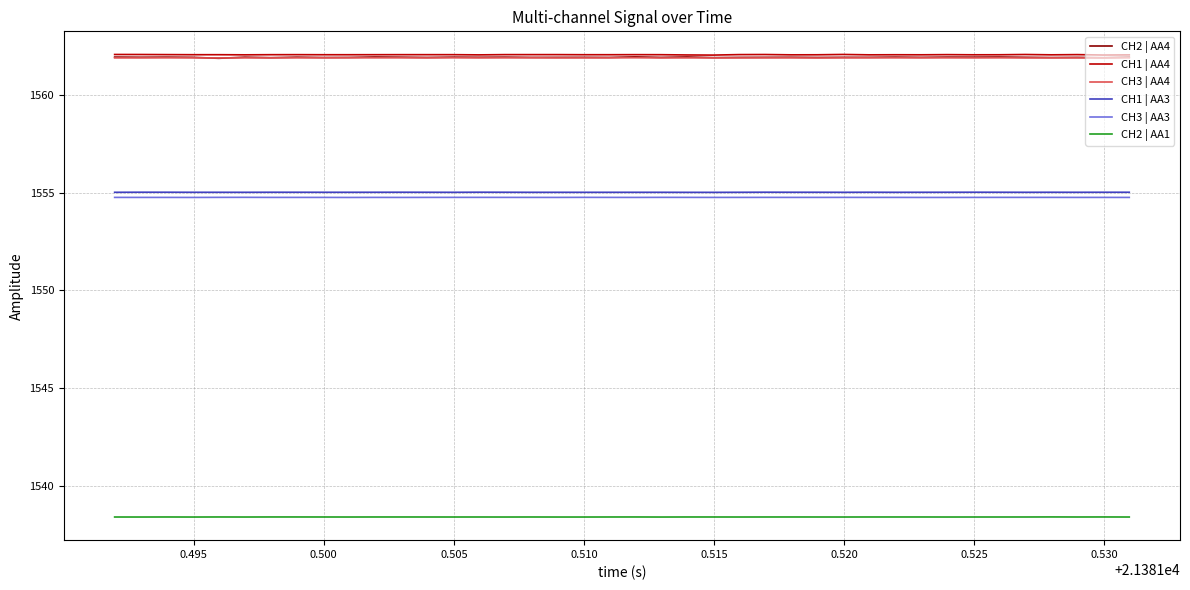

True or false: CH3 | AA4 and CH2 | AA1 cross at least once.

False